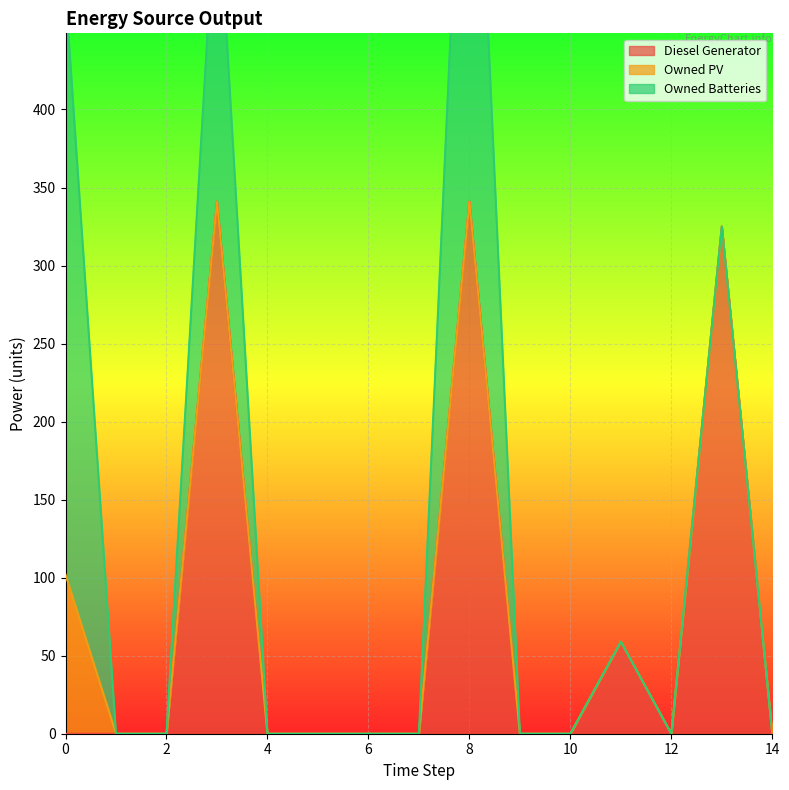

Which has a higher value, 11 or 1?

11